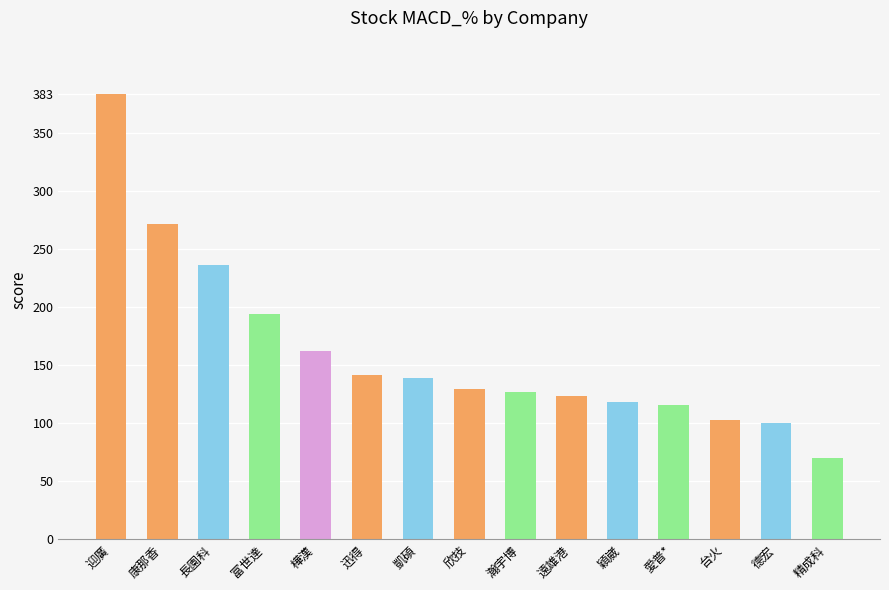

Approximately how many times larger is the value at 台火 compared to 遠雄港?

0.8